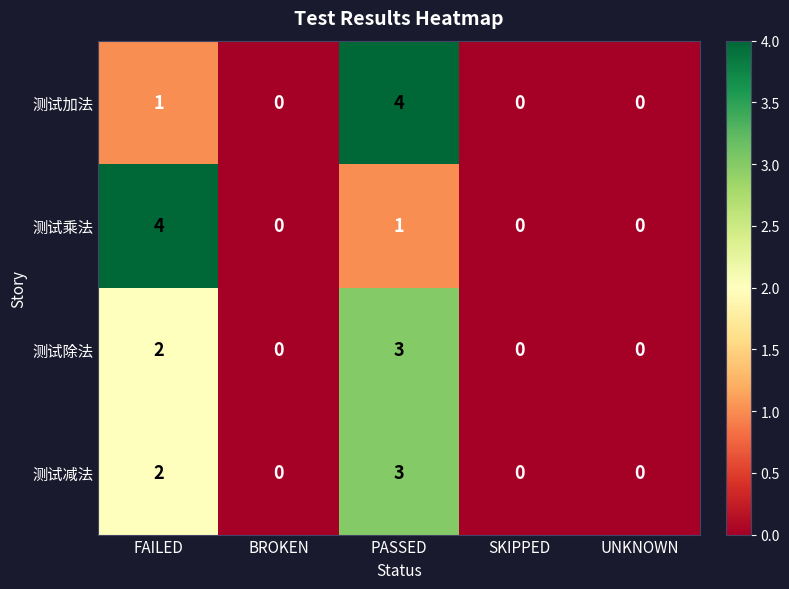

How many categories are shown in the chart?

5